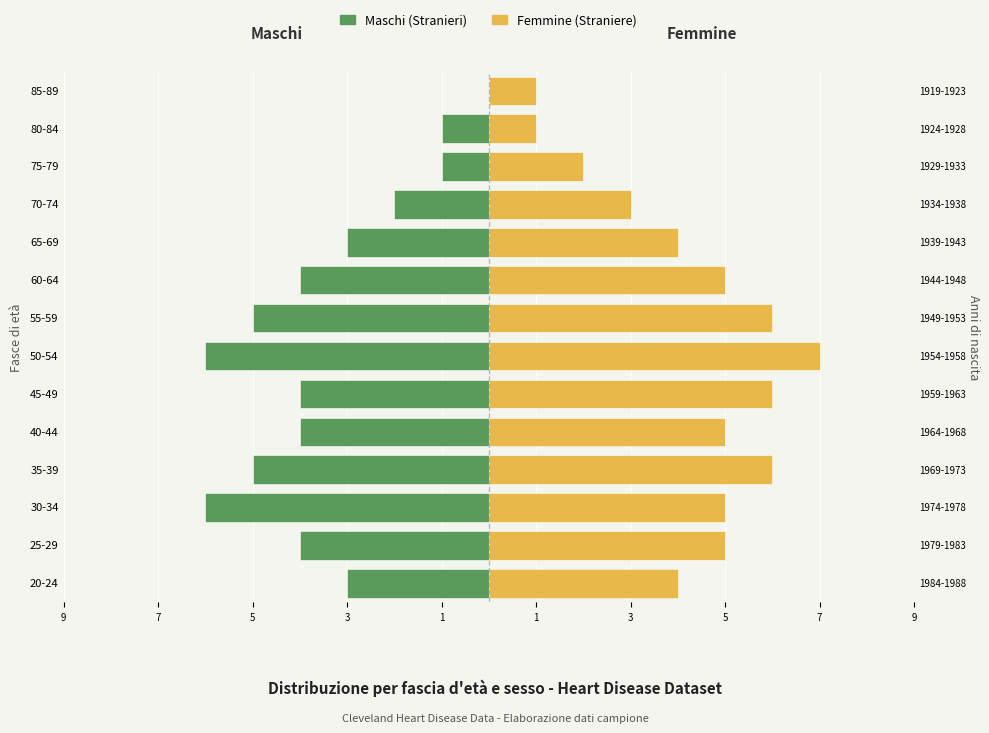

What is the sum of all Femmine values?

60